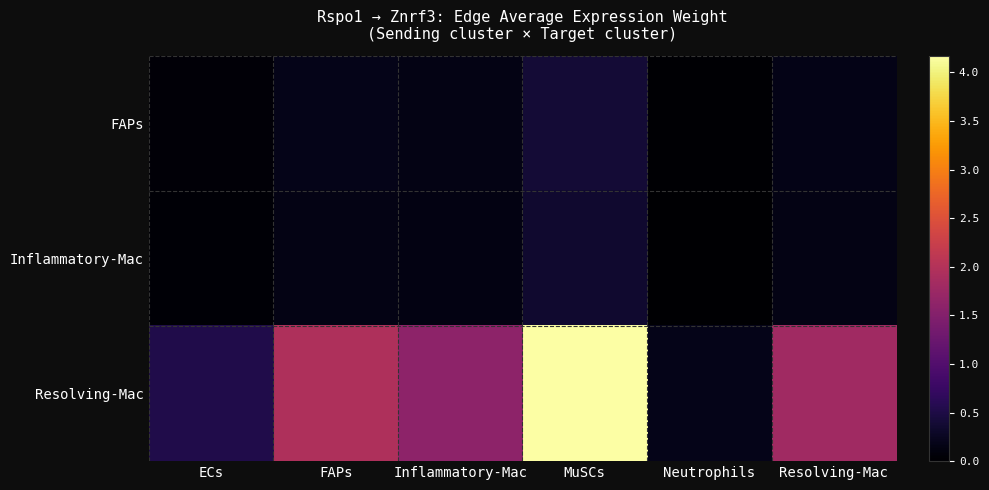

What is the difference between the highest and lowest values at FAPs?

1.8